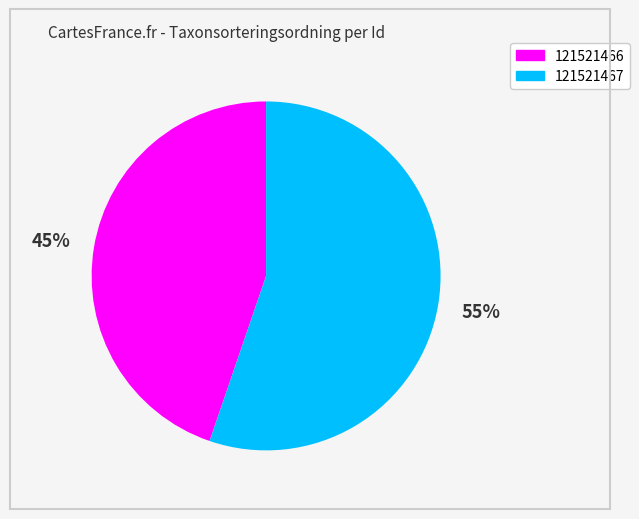

The 121521466 slice represents 36% of the pie. True or false?

False